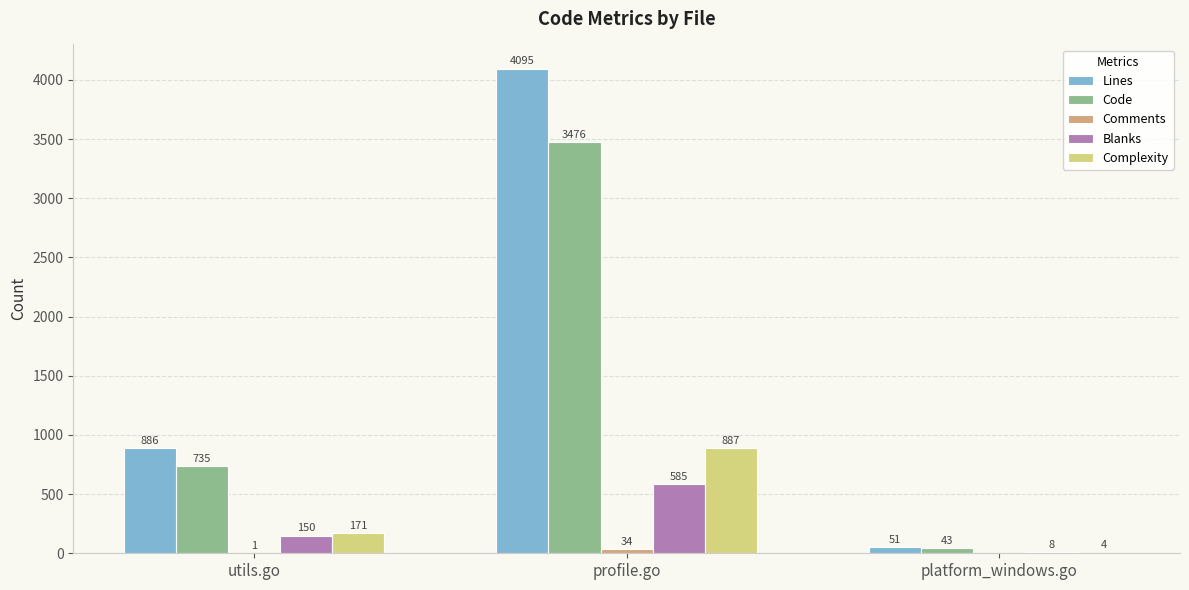

Between profile.go and platform_windows.go, which series saw the biggest shift?

Lines